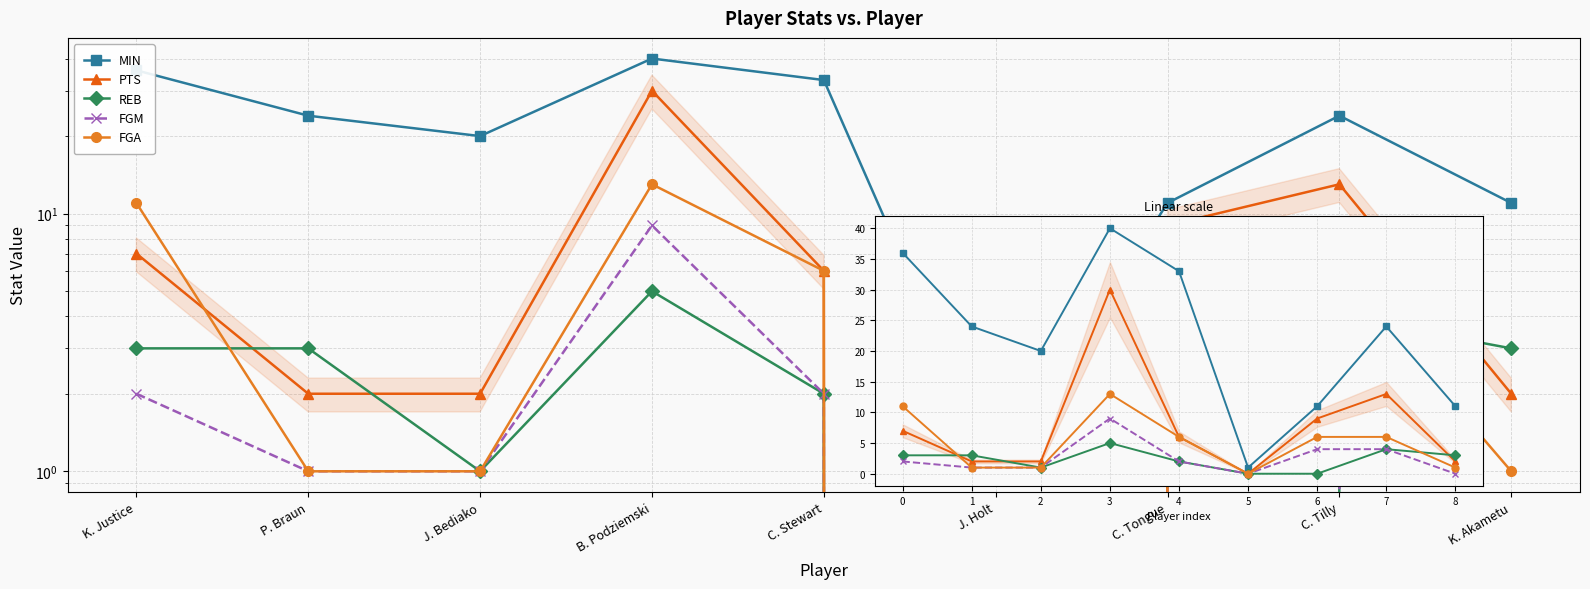

Which has a higher value, 2 or 8?

2